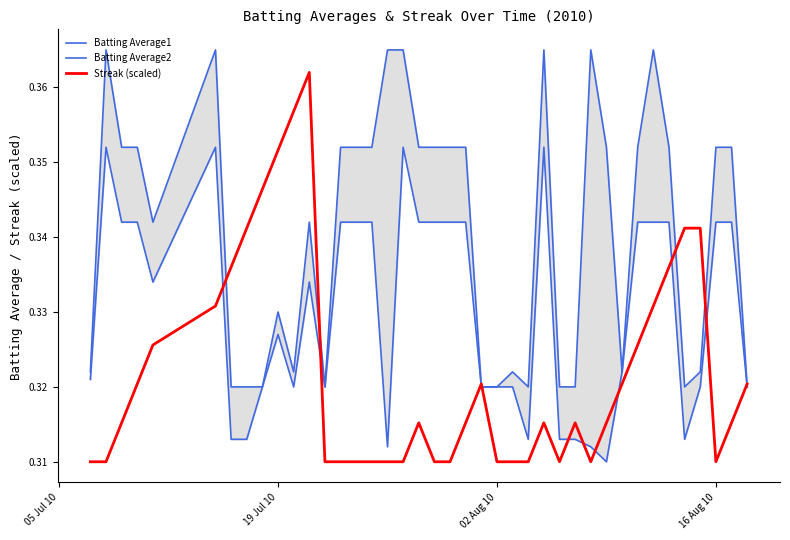

Reading left to right, what are all the values shown in this chart?

Batting Average1: 0.3	0.4	0.4	0.4	0.3	0.4	0.3	0.3	0.3	0.3	0.3	0.3	0.3	0.4	0.4	0.4	0.4	0.4	0.4	0.4	0.4	0.4	0.3	0.3	0.3	0.3	0.4	0.3	0.3	0.4	0.4	0.3	0.4	0.4	0.4	0.3	0.3	0.4	0.4	0.3
Batting Average2: 0.3	0.4	0.3	0.3	0.3	0.4	0.3	0.3	0.3	0.3	0.3	0.3	0.3	0.3	0.3	0.3	0.3	0.4	0.3	0.3	0.3	0.3	0.3	0.3	0.3	0.3	0.4	0.3	0.3	0.3	0.3	0.3	0.3	0.3	0.3	0.3	0.3	0.3	0.3	0.3
Streak (scaled): 0.3	0.3	0.3	0.3	0.3	0.3	0.3	0.3	0.3	0.4	0.4	0.4	0.3	0.3	0.3	0.3	0.3	0.3	0.3	0.3	0.3	0.3	0.3	0.3	0.3	0.3	0.3	0.3	0.3	0.3	0.3	0.3	0.3	0.3	0.3	0.3	0.3	0.3	0.3	0.3